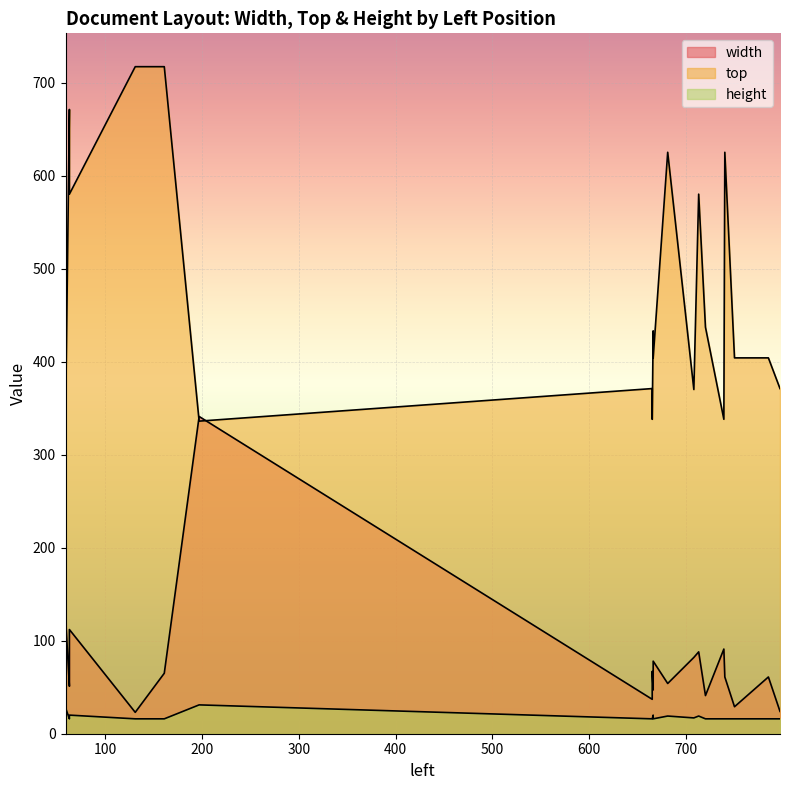

True or false: top and width cross at least once.

True